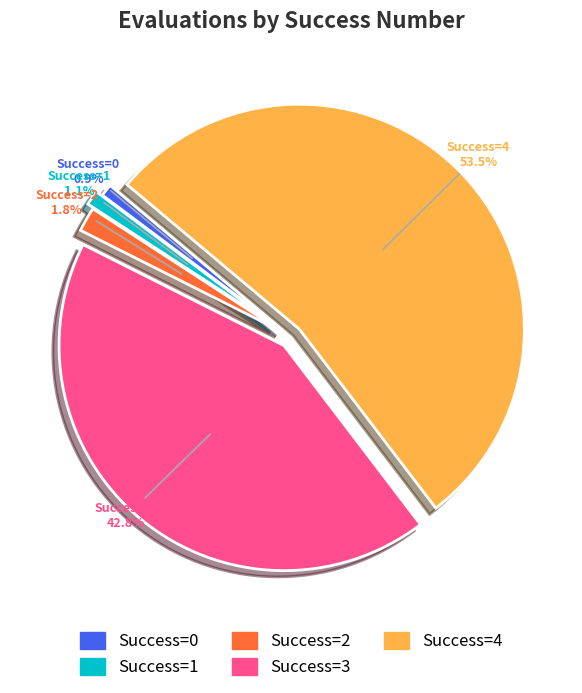

Is there a majority slice in this chart?

Yes